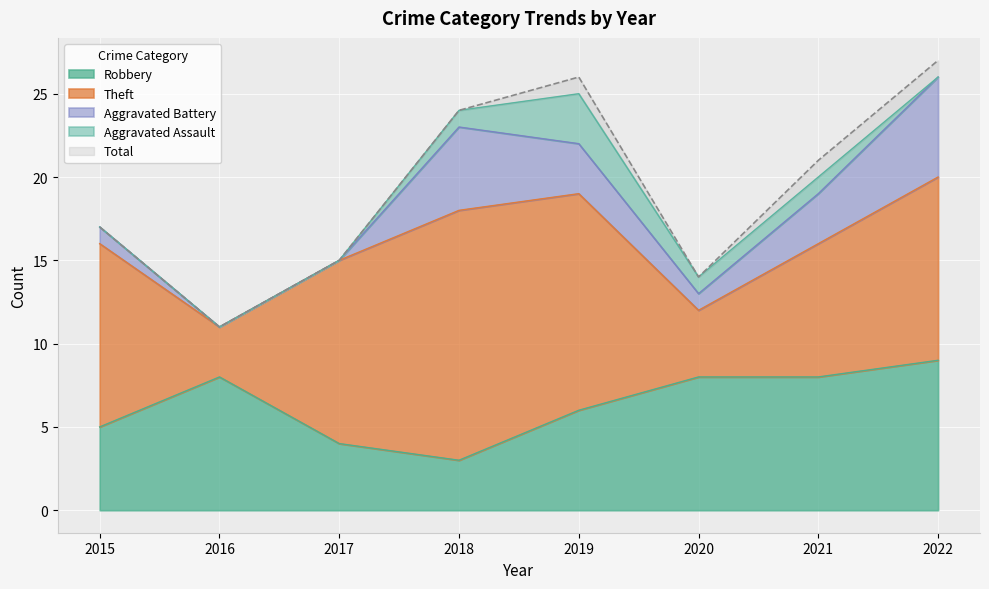

Which series has the largest total across all categories?

Total